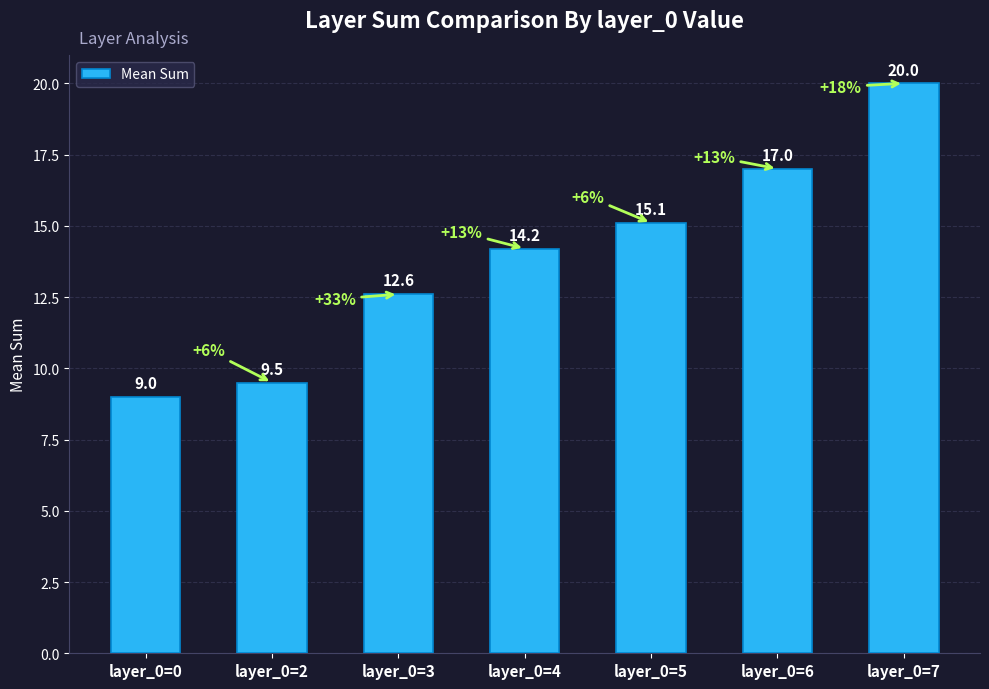

What is the difference between the second highest and minimum values?

8.0